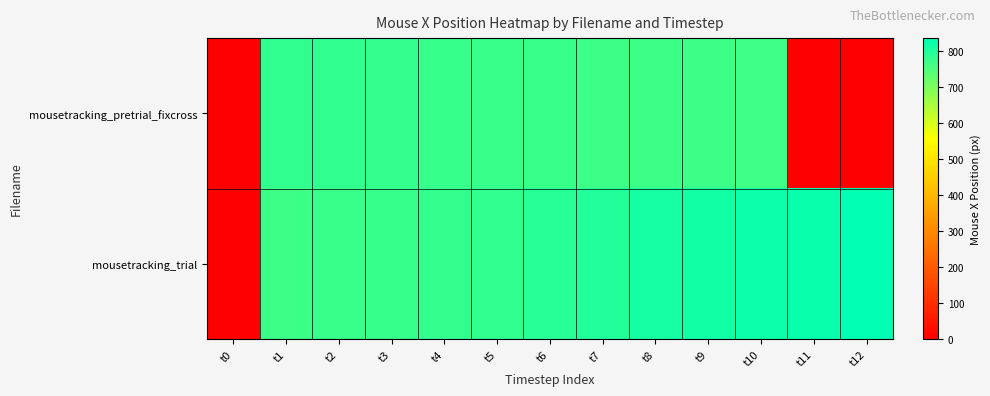

Which series has the widest spread of values?

mousetracking_trial